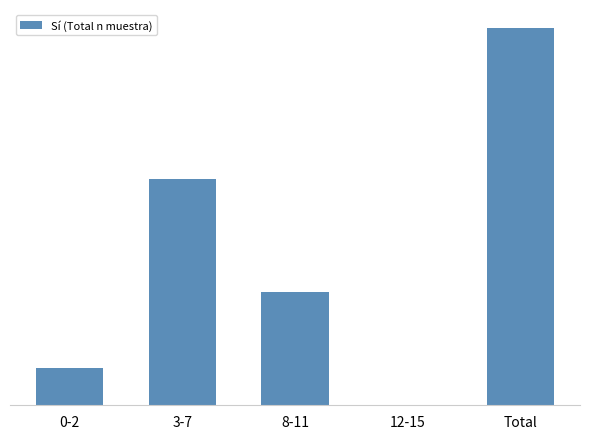

List the labels in order of value, largest first.

Total, 3-7, 8-11, 0-2, 12-15